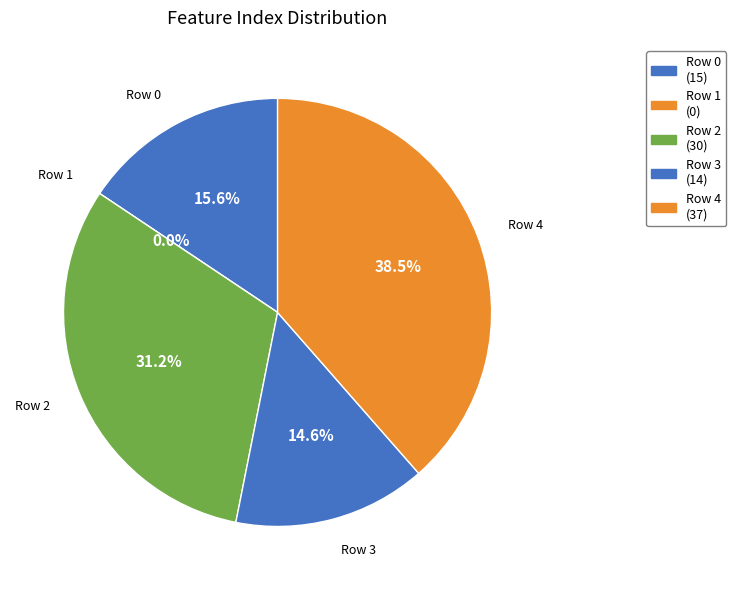

To the nearest percent, what portion does 0 represent?

16%